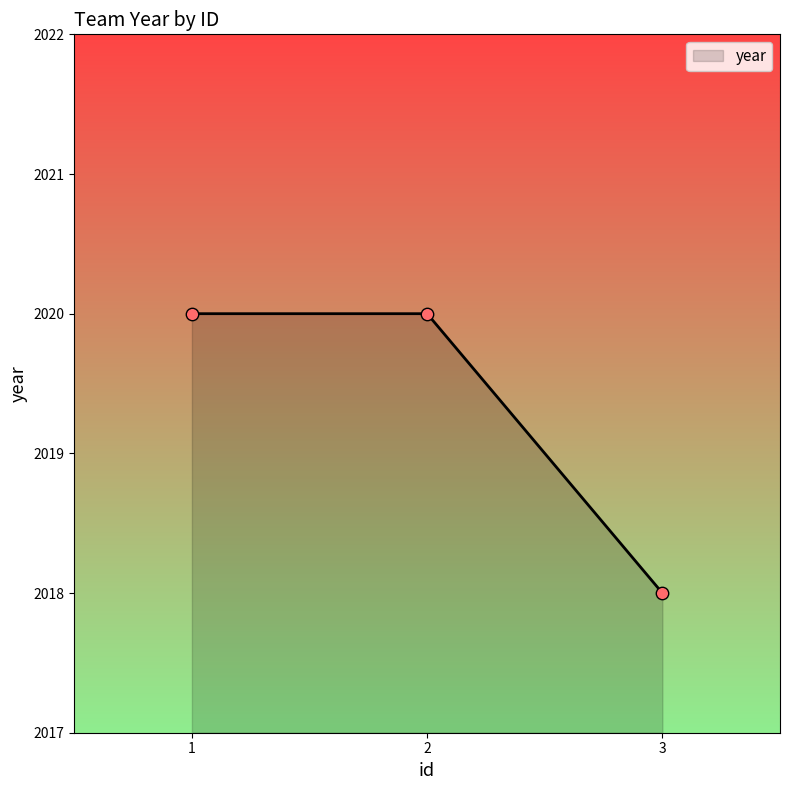

Which has a higher value, 3 or 1?

1